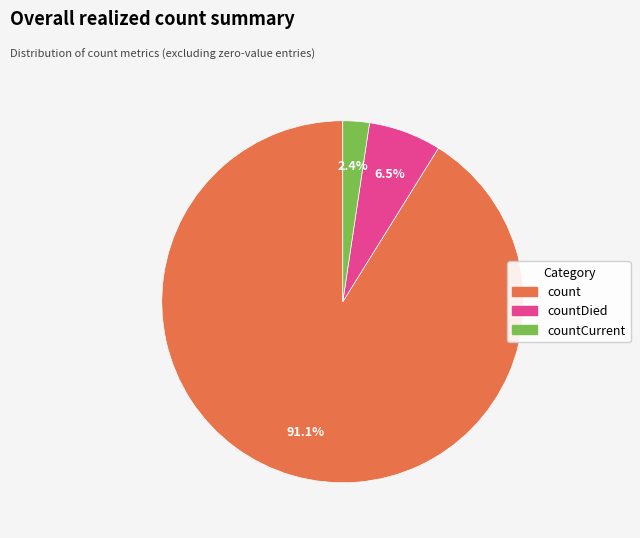

Which category has the biggest portion of the pie?

count